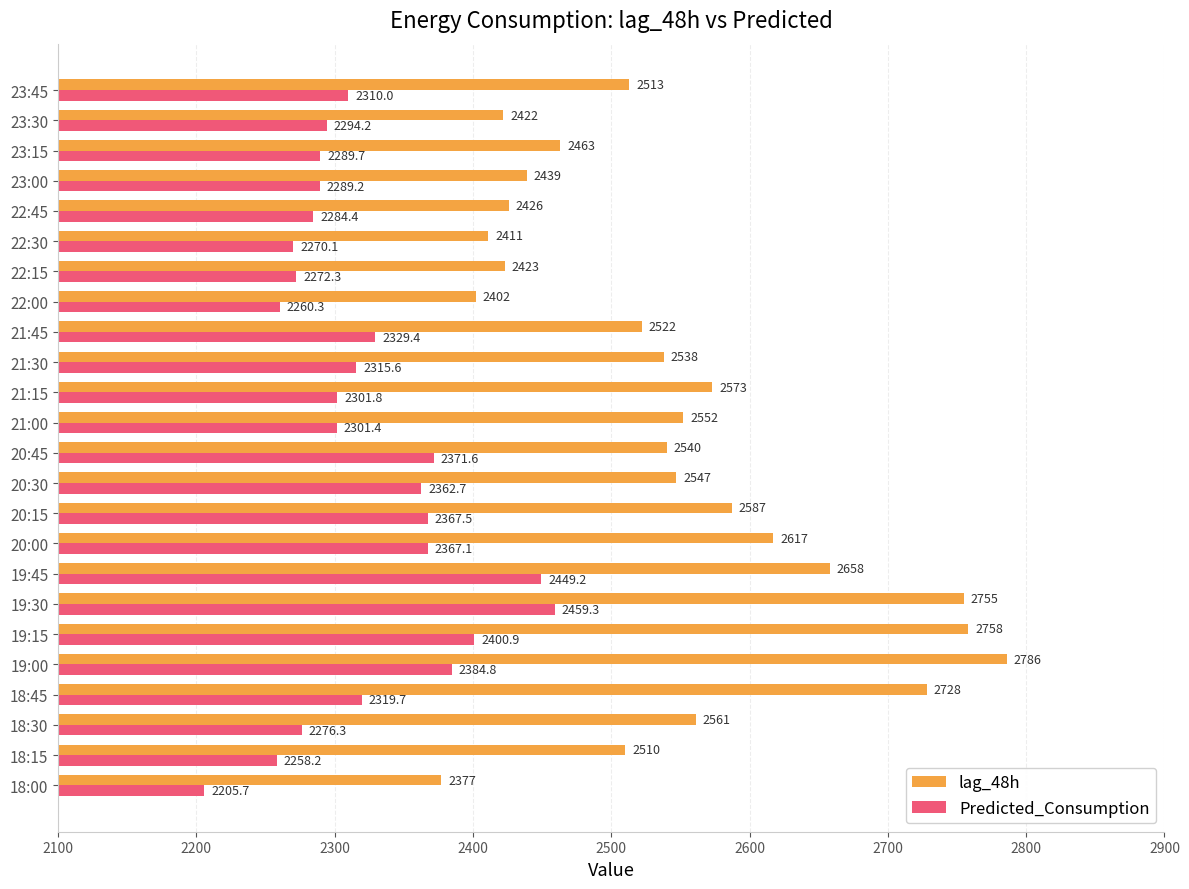

List the series in order of their peak value, highest first.

lag_48h, Predicted_Consumption